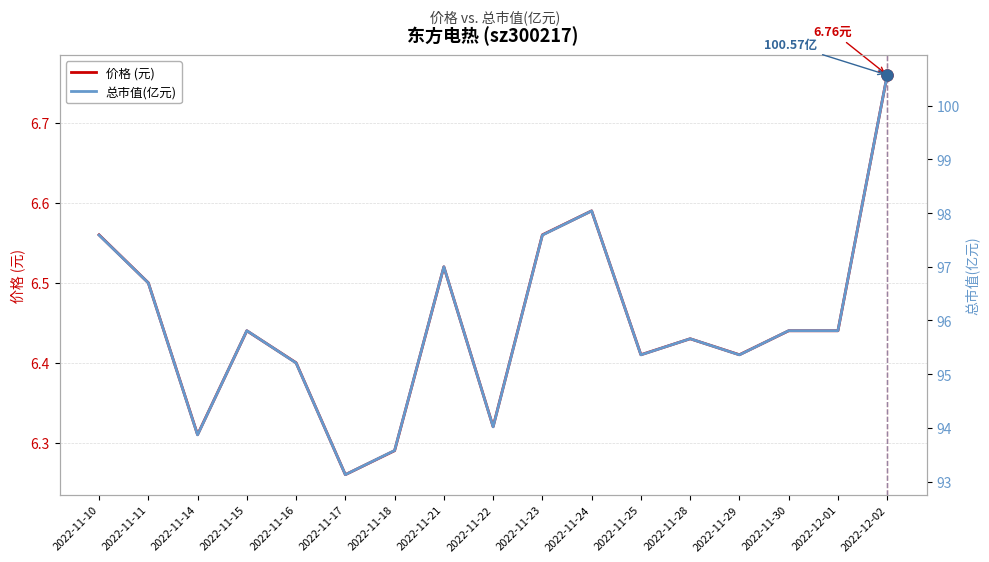

At which category is the sum across all series the highest?

2022-12-02